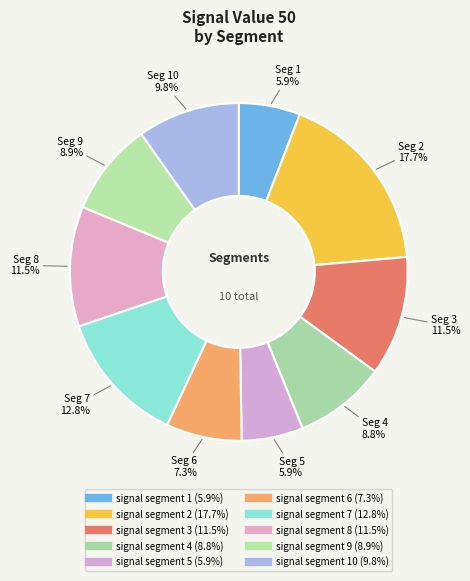

Is there a majority slice in this chart?

No